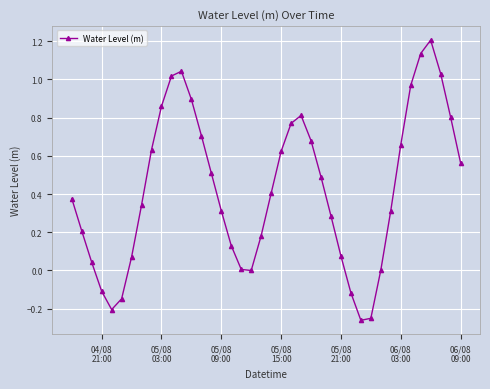

What is the maximum value shown in the chart?

1.2